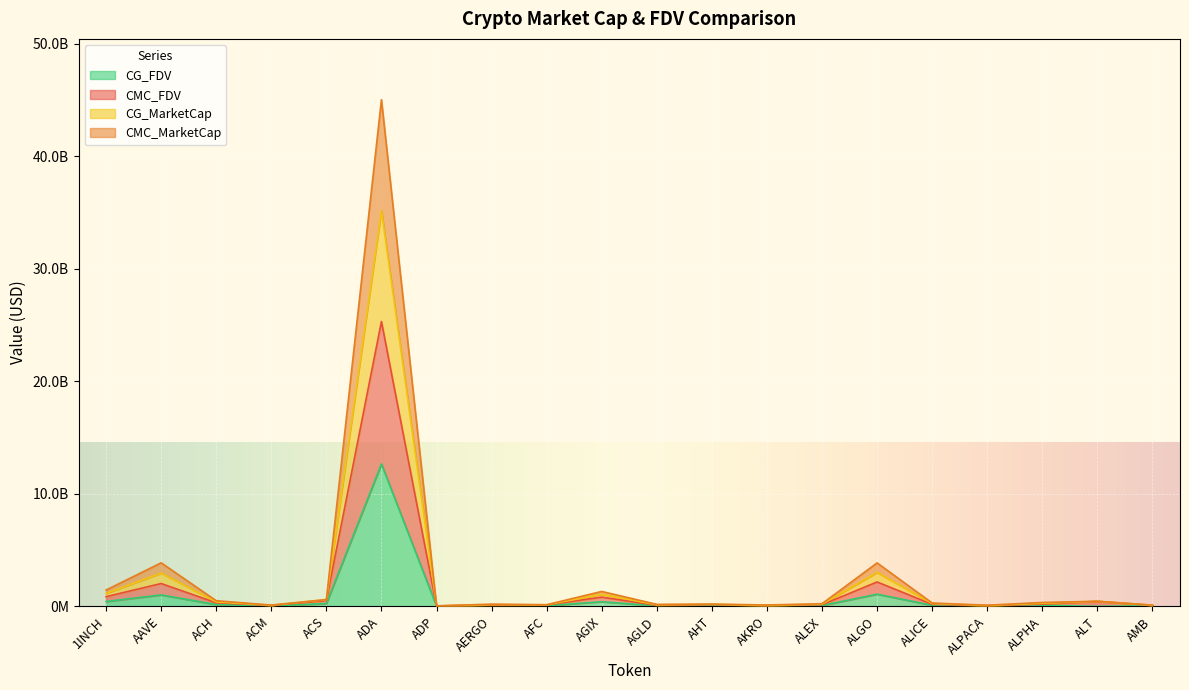

Which category has the highest value in the CG_FDV series?

ADA